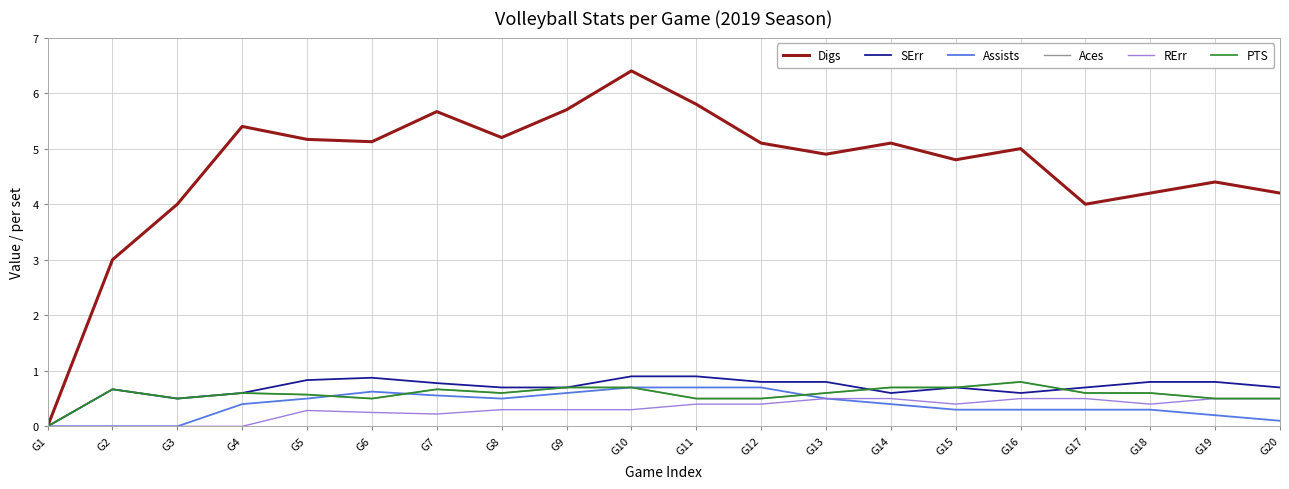

Which series changed the most between G10 and G20?

Digs